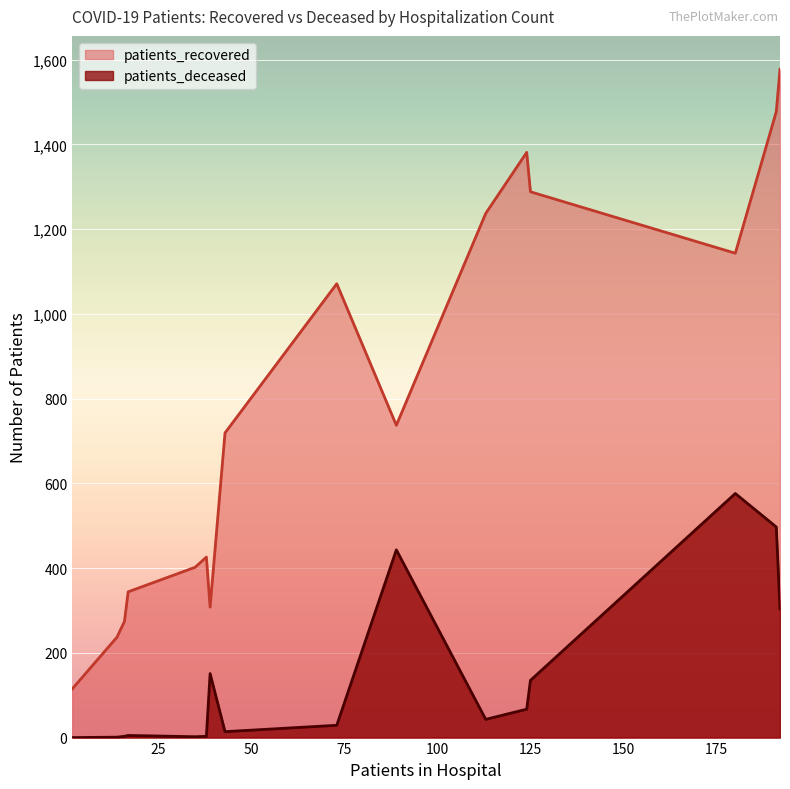

True or false: patients_recovered and patients_deceased intersect in this chart.

False